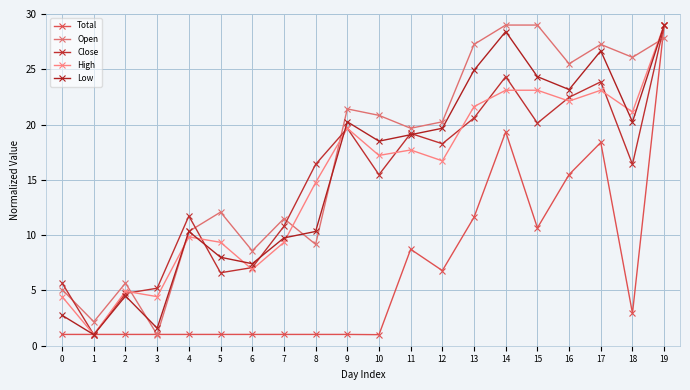

What is the difference between the maximum and second lowest values in the Close series?

24.3